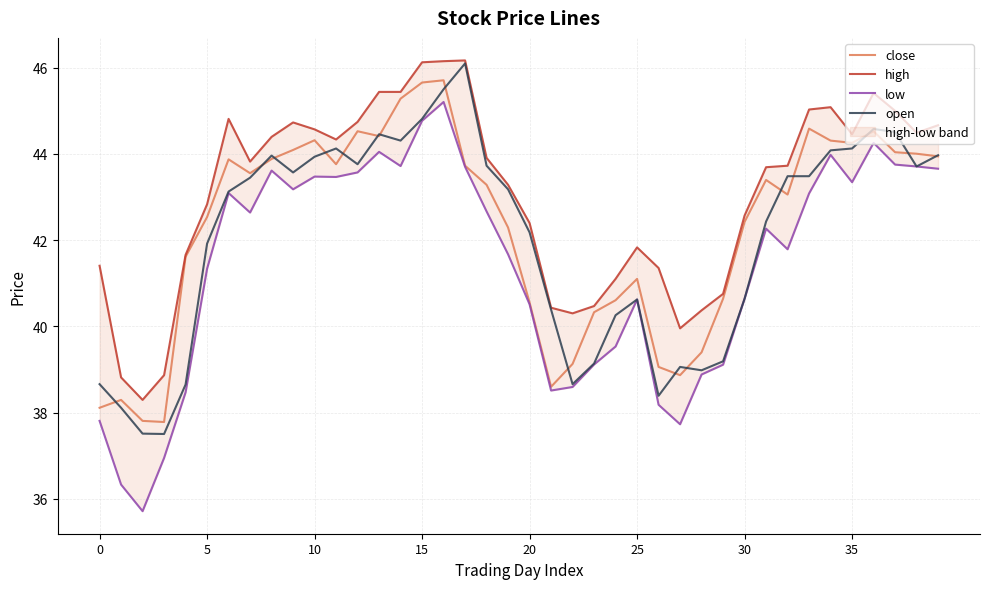

Count the number of data series in this chart.

4